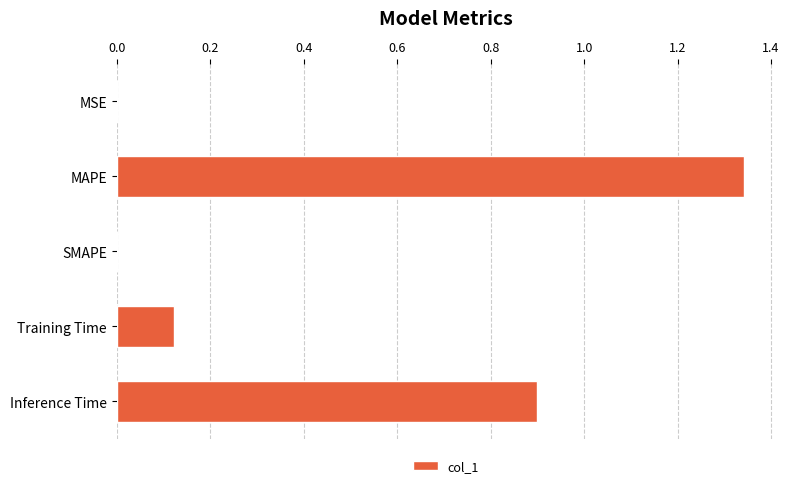

True or false: the data shows 0.0 at SMAPE.

True